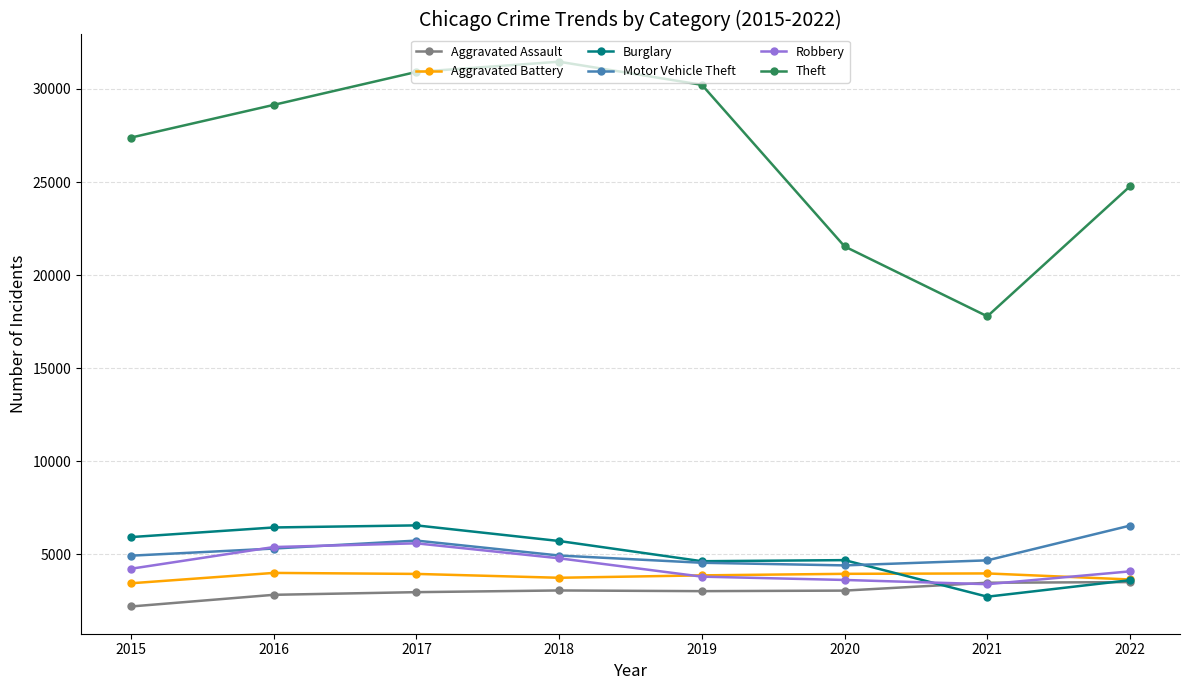

Where do Motor Vehicle Theft and Robbery first cross each other?

2015 and 2016